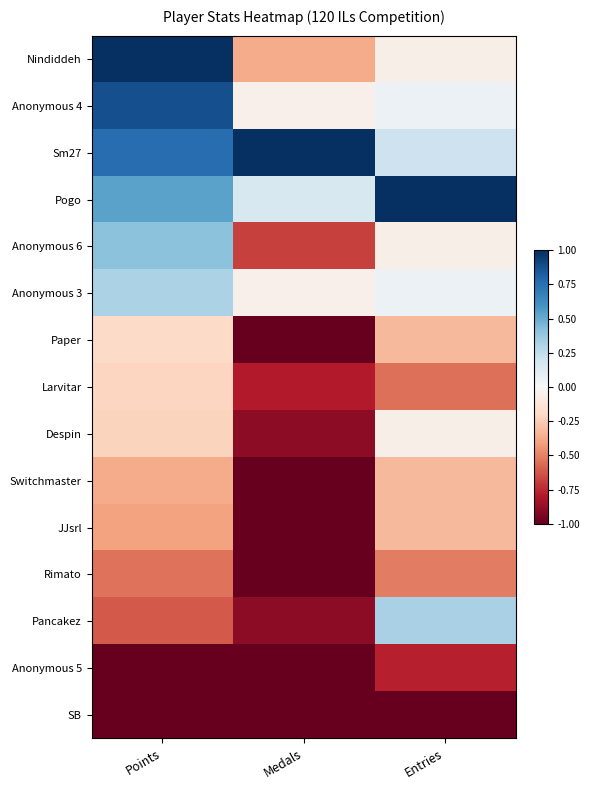

At which category is the sum across all series the highest?

Points